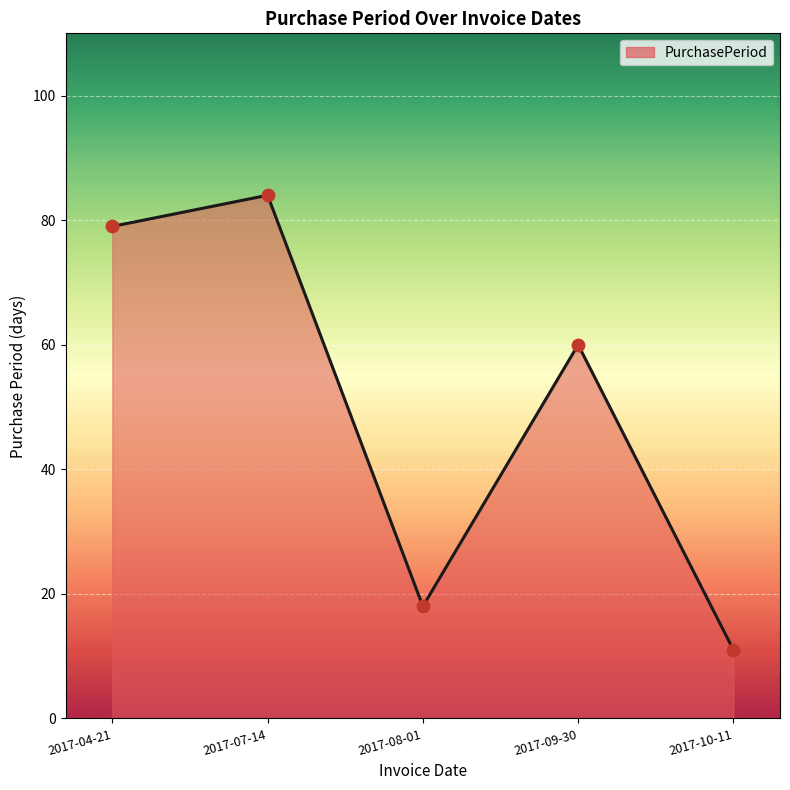

Between 2017-09-30 and 2017-04-21, which is larger?

2017-04-21